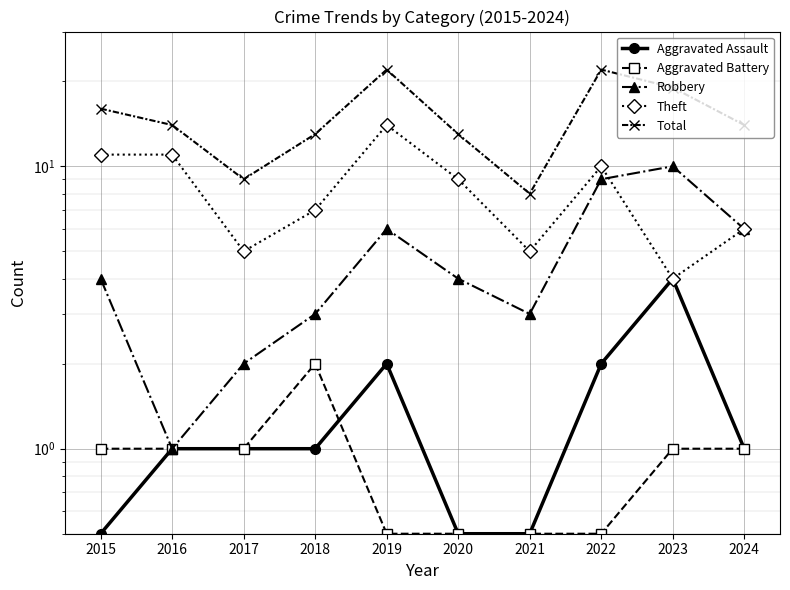

Where is the first local maximum for Aggravated Assault?

2019